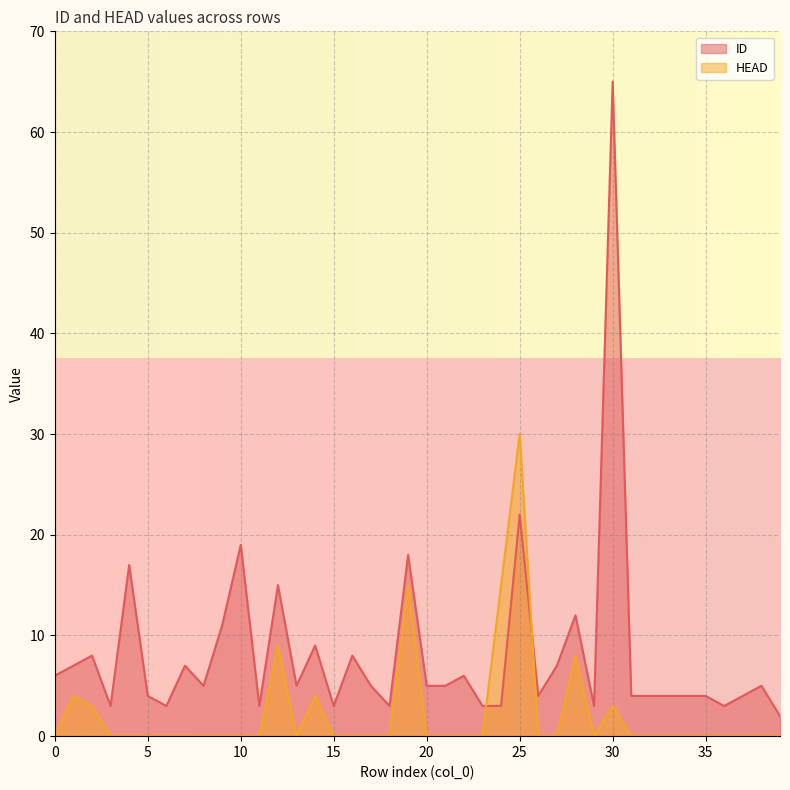

Where is ID nearest to the value 33?

25